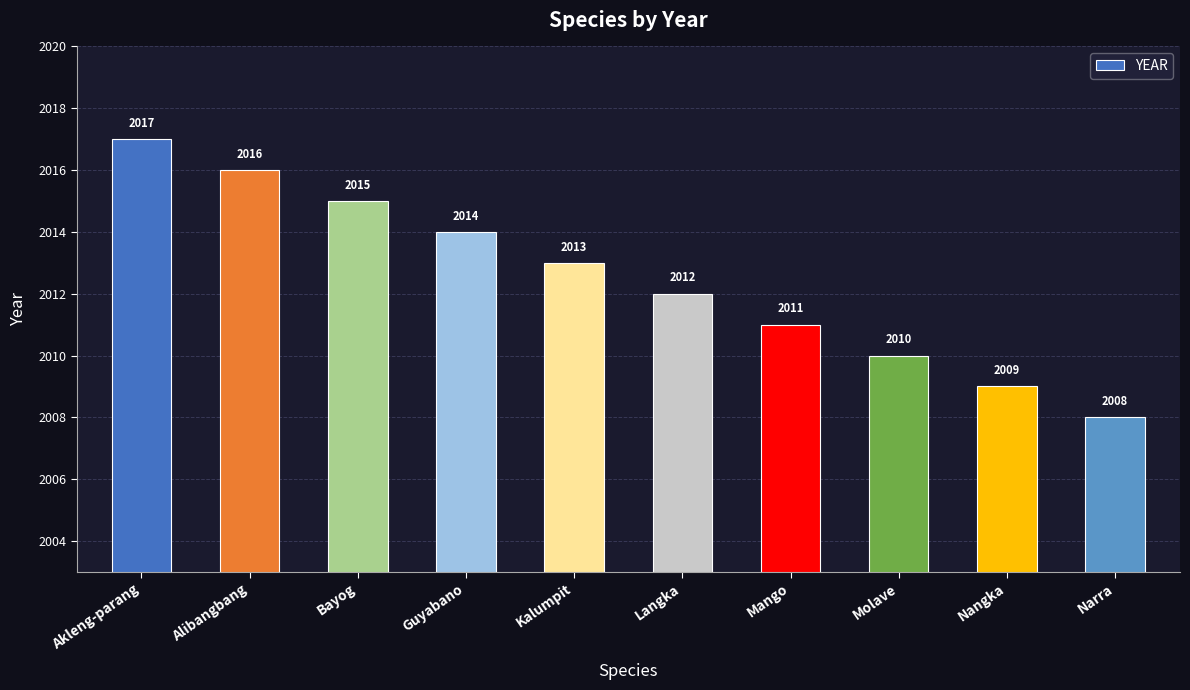

What is the difference between the values at Mango and Akleng-parang?

6